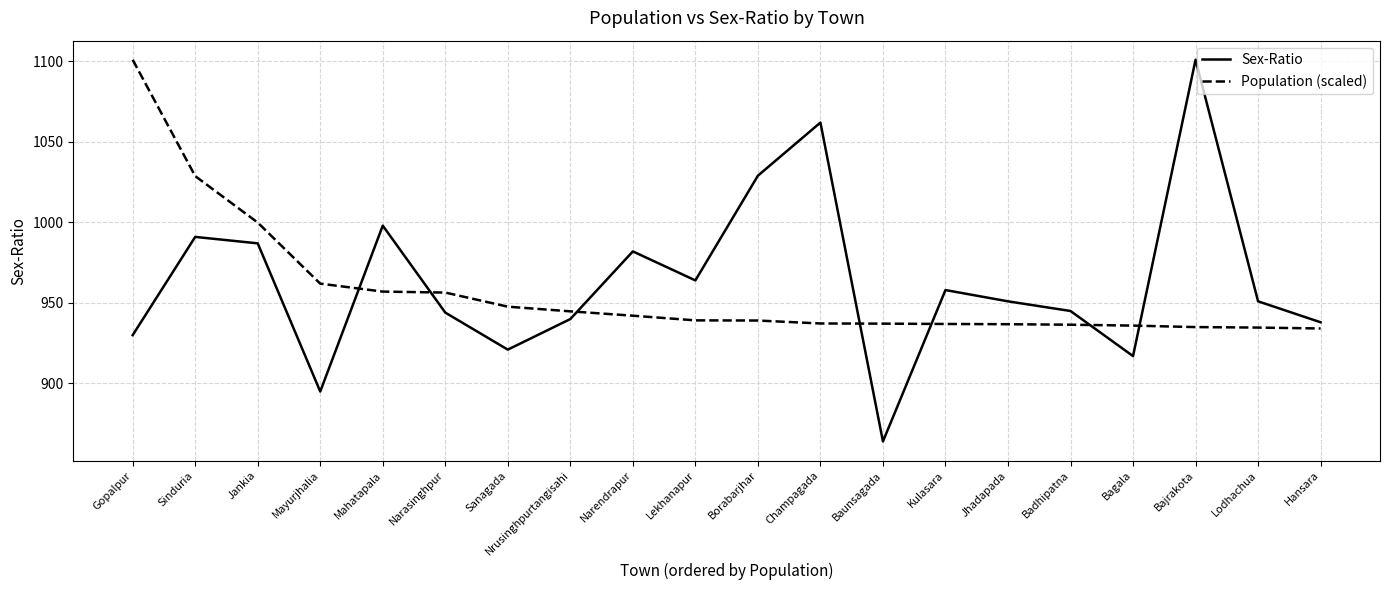

How many values in the Population (scaled) series are below 939?

9